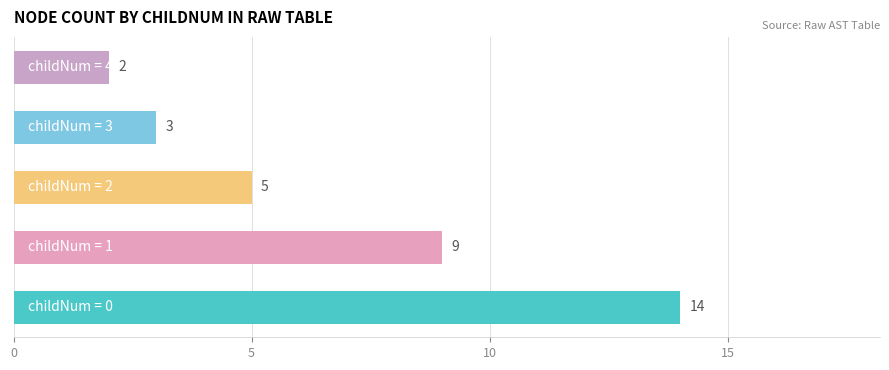

What is the average value?

7